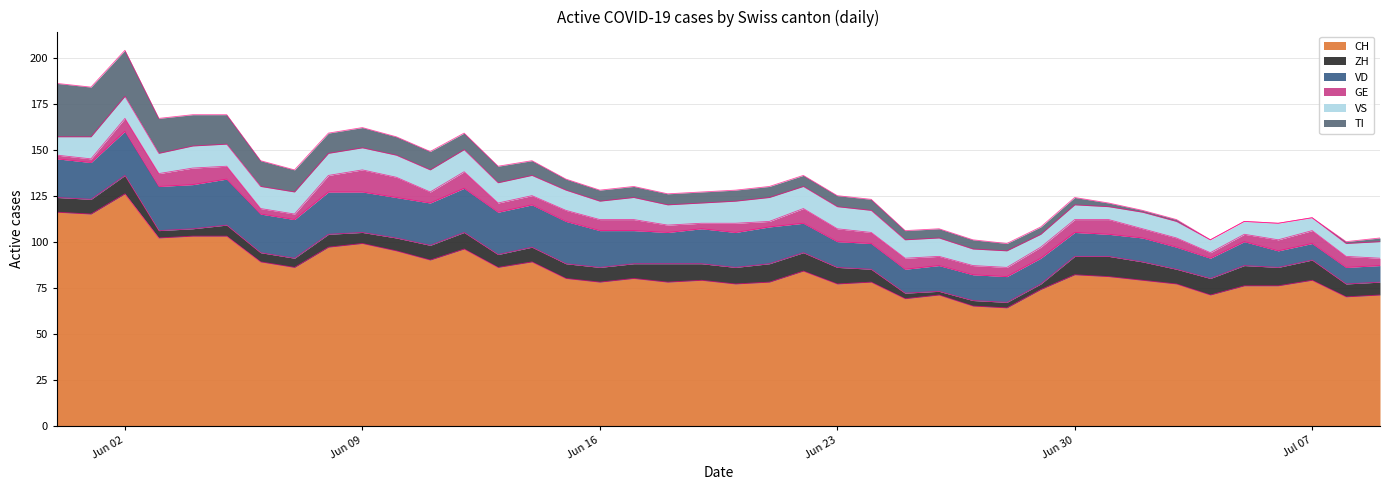

What is the difference between the second highest and minimum values in the ZH series?

9